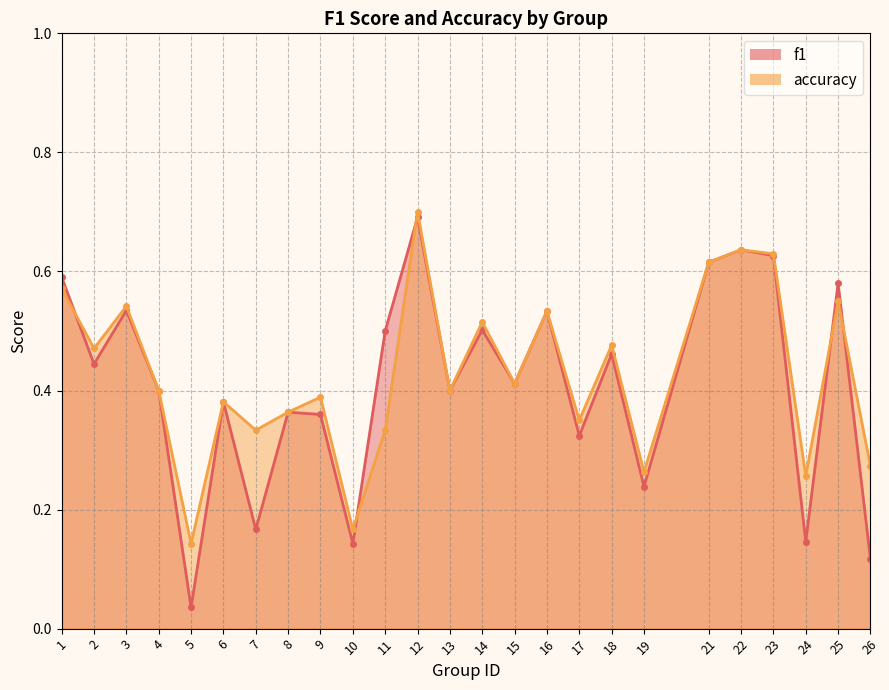

Which label corresponds to the smallest value in the chart?

5